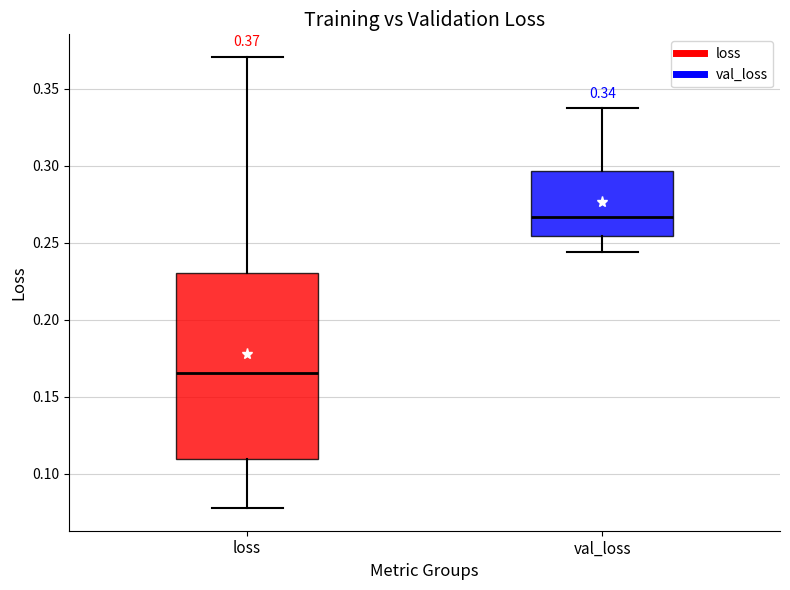

Comparing the boxes themselves (not the whiskers), which one is the tallest?

loss